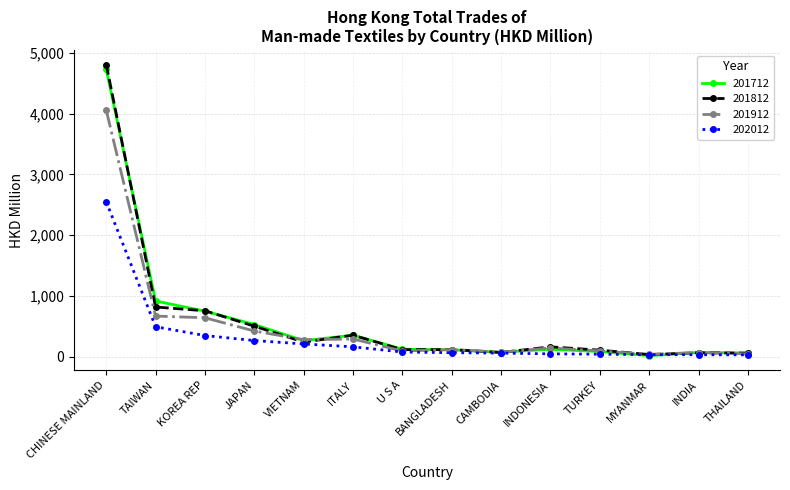

What are all the series names shown in the legend?

201712, 201812, 201912, 202012